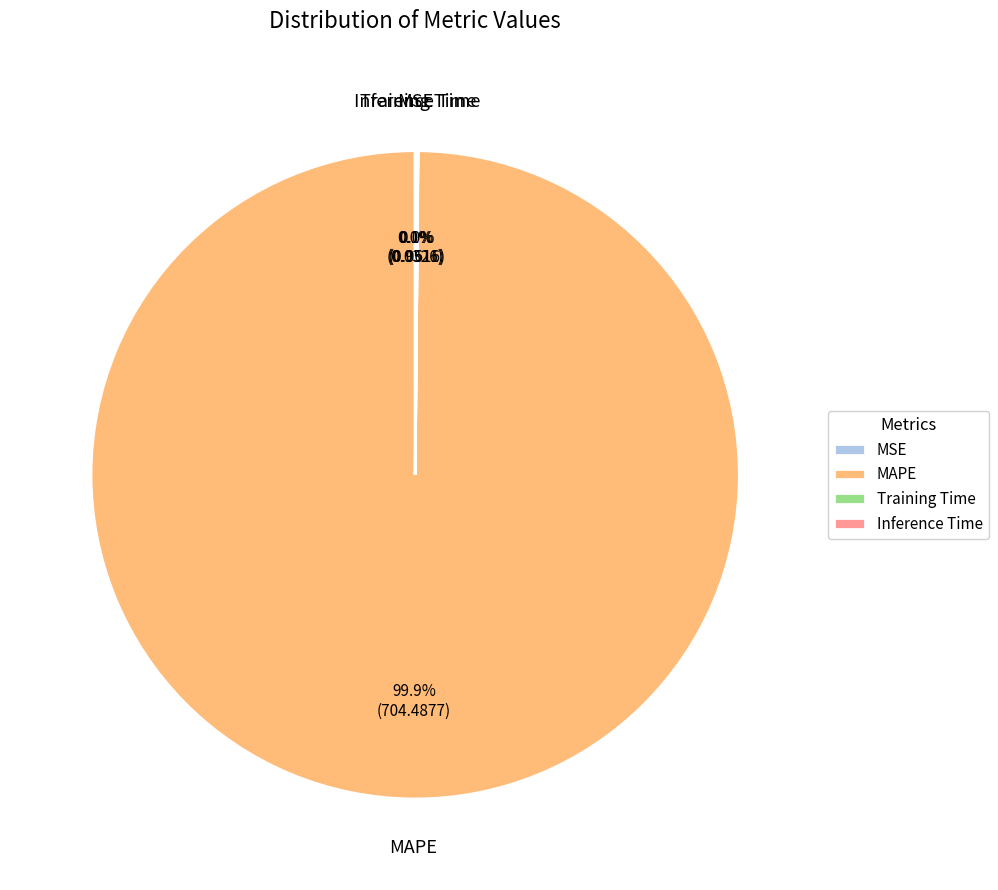

Which slice represents more than half of the pie?

MAPE